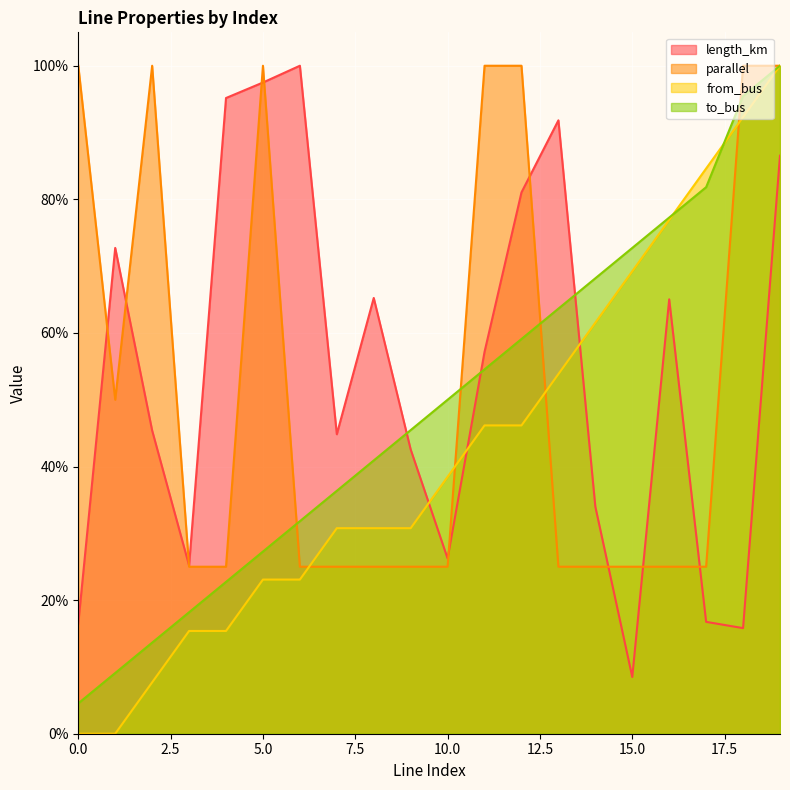

How many distinct data groups are displayed?

4